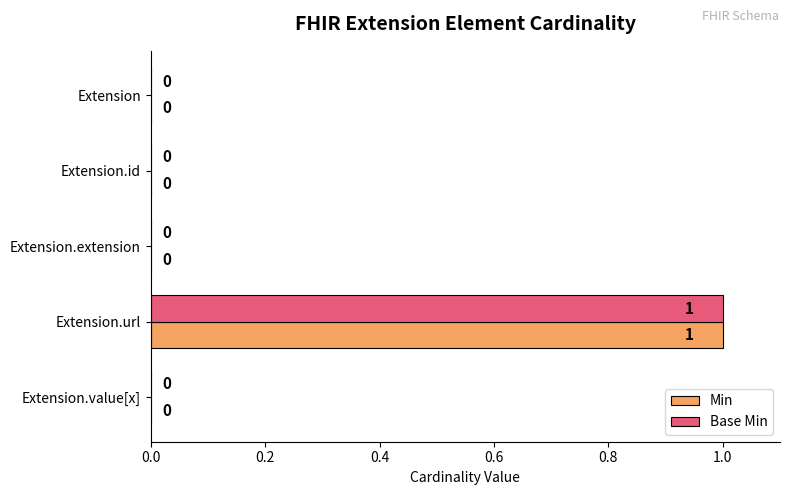

The value of Base Min at Extension is 0. True or false?

True